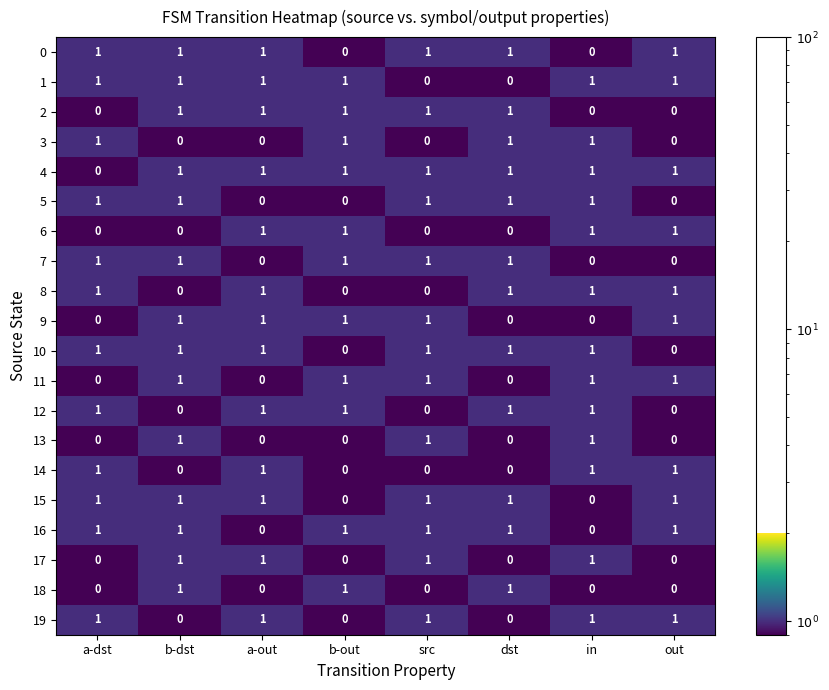

What is the total value across all series at a-dst?

12